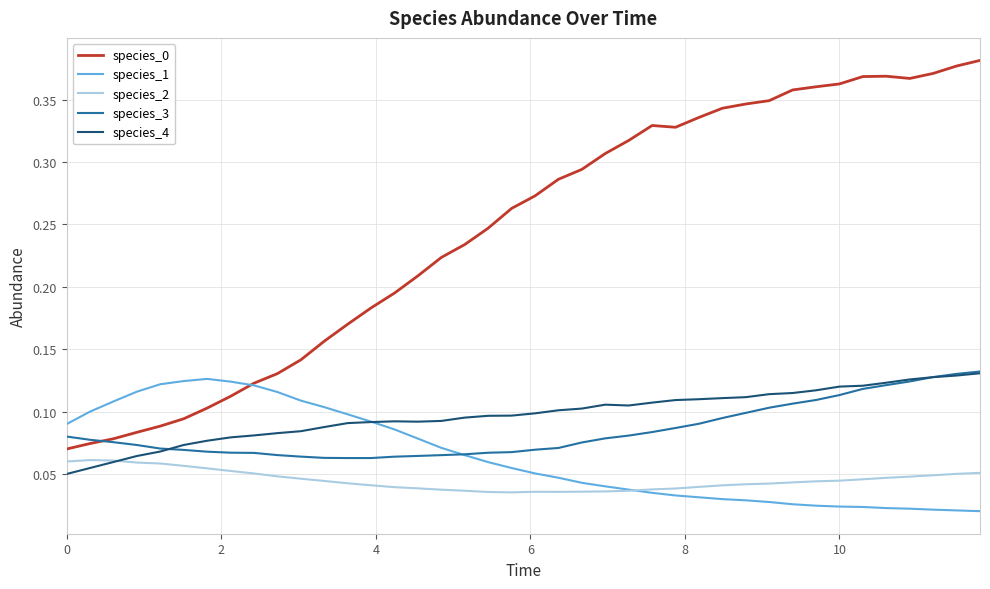

True or false: species_0 and species_4 intersect in this chart.

False